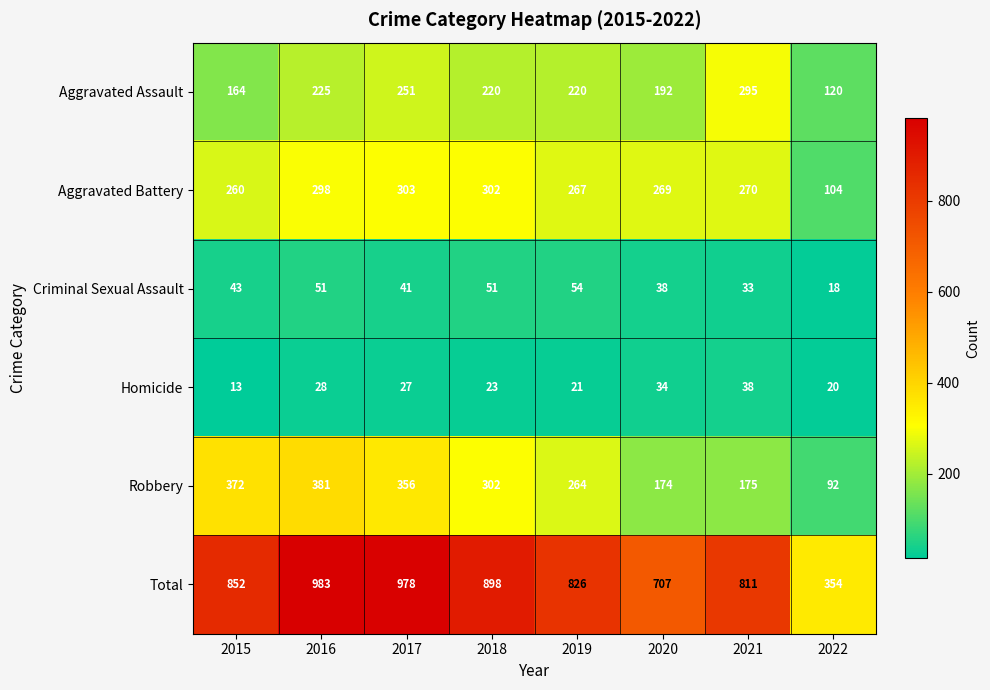

The value of Aggravated Battery at 2016 is 174. True or false?

False